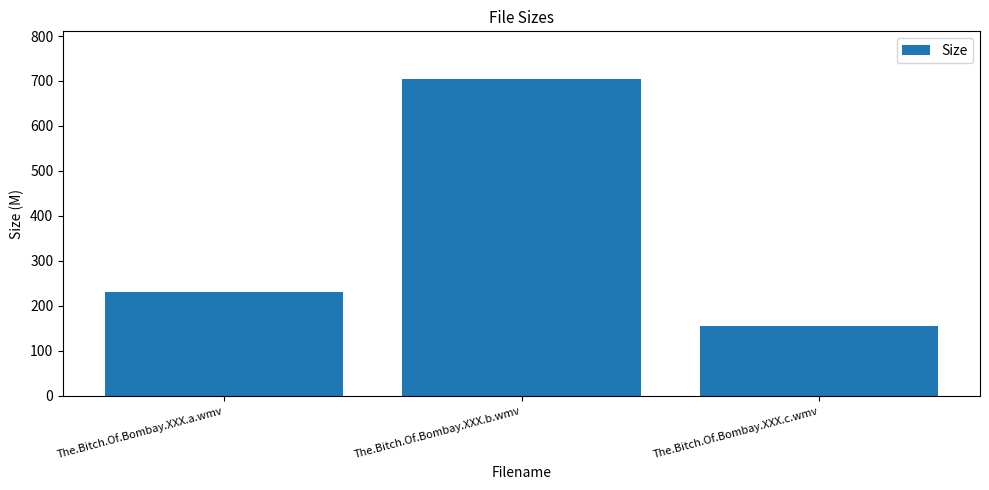

Reading left to right, extract all data points from this chart.

230.6	704.7	155.9